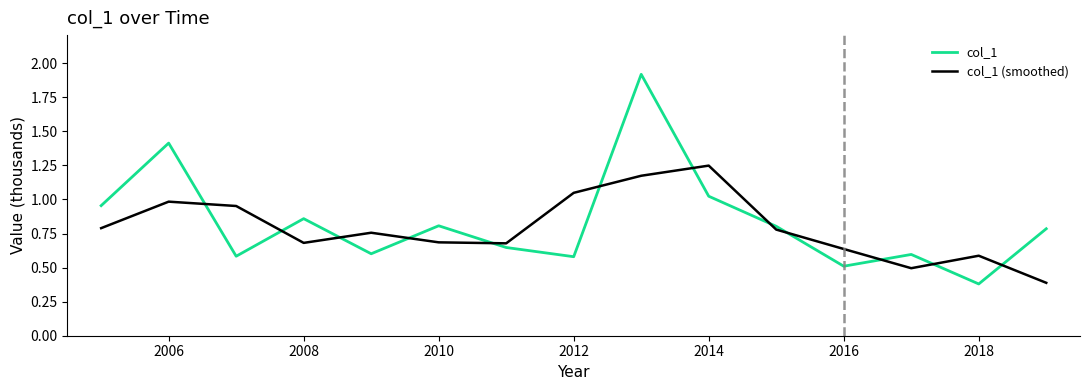

Which series ends up on top after the final intersection of col_1 (smoothed) and col_1?

col_1